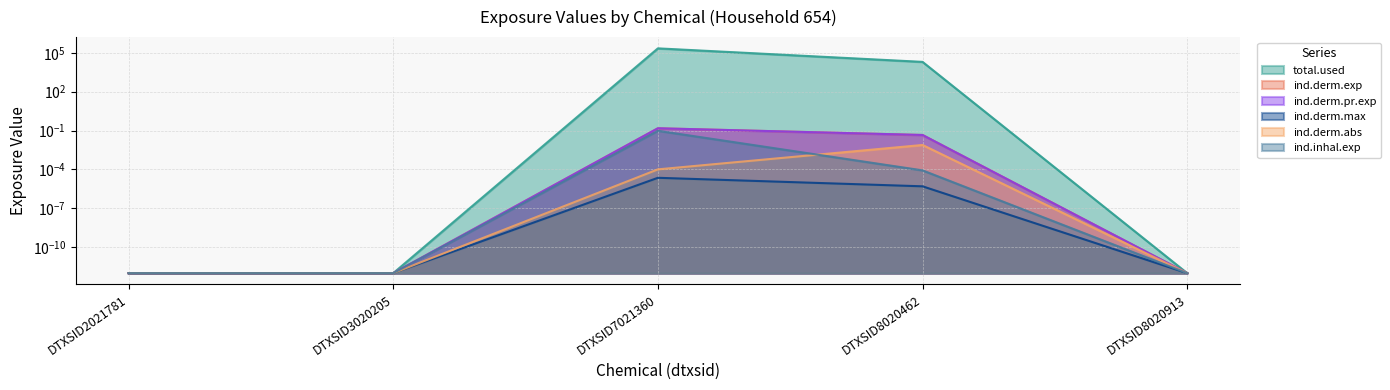

True or false: ind.inhal.exp has a value of 0.0 at DTXSID8020913.

True